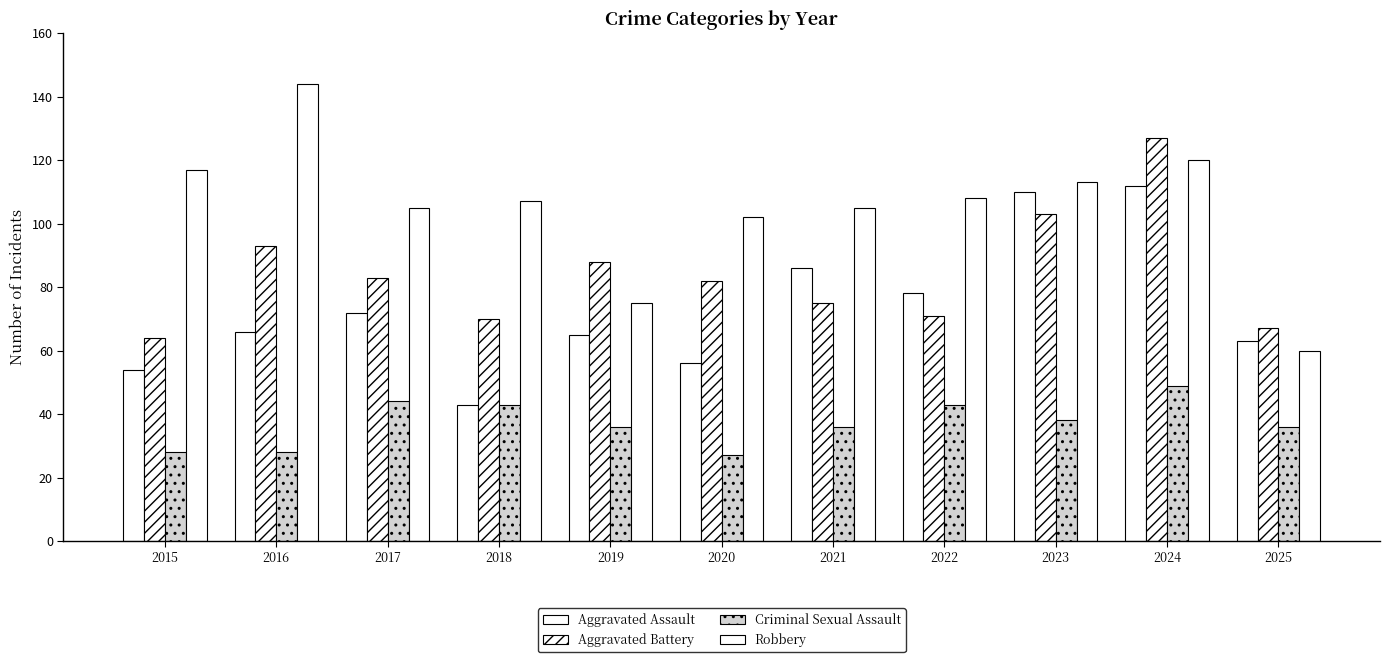

Which category has the highest value in the Aggravated Battery series?

2024